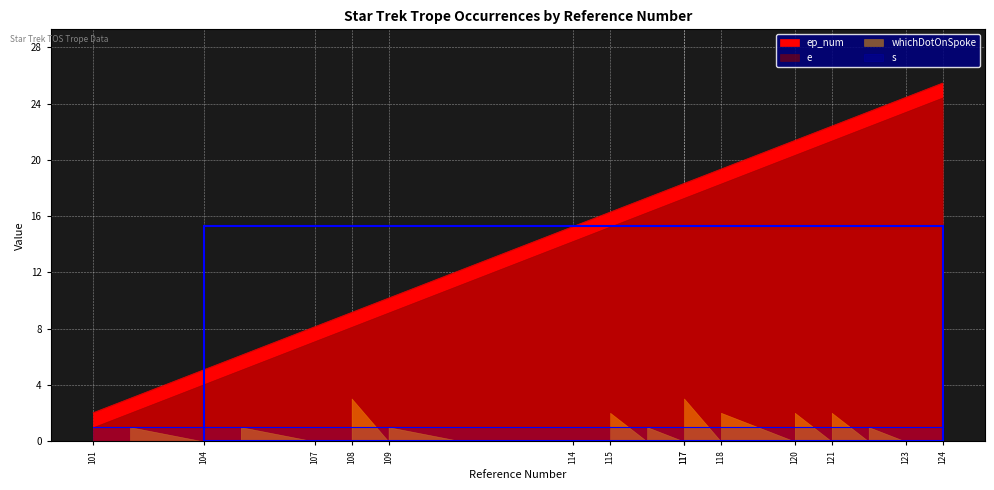

Where is the first local maximum for whichDotOnSpoke?

102